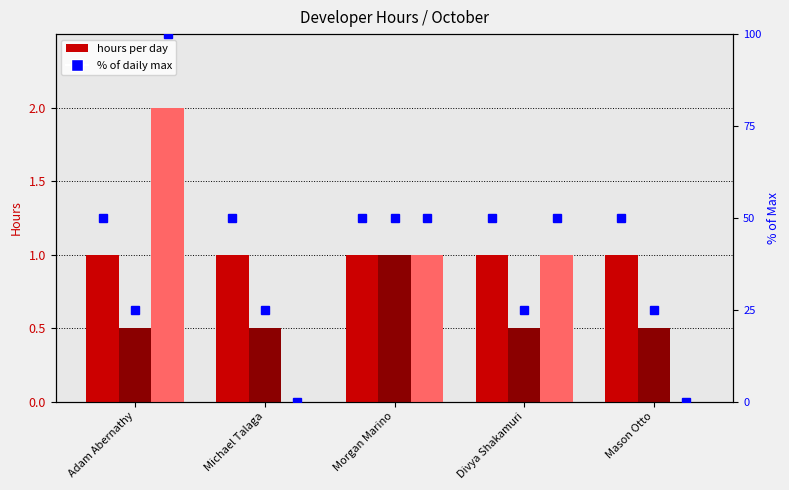

The value of col_12 (Day 22) at Morgan Marino is 0.6. True or false?

False